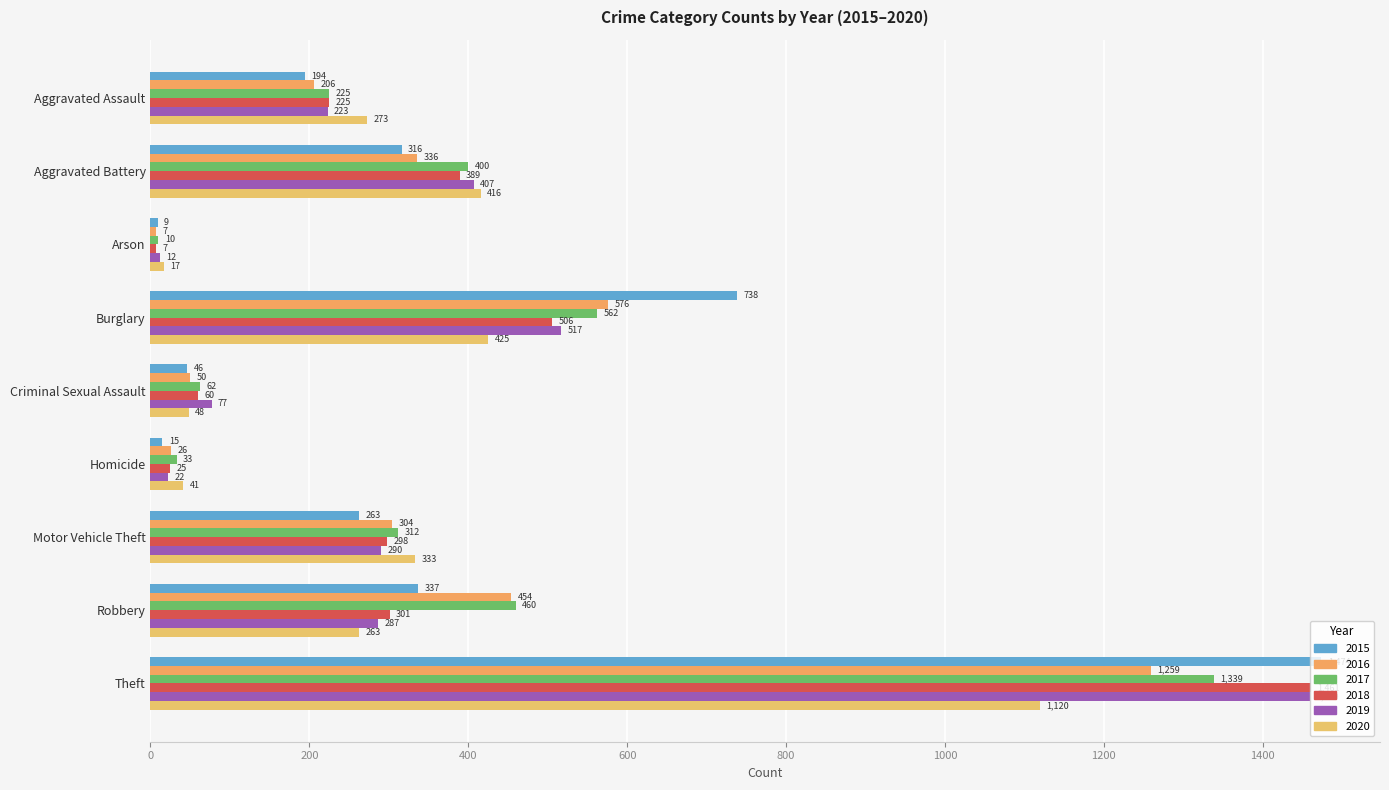

Count the number of data series in this chart.

6